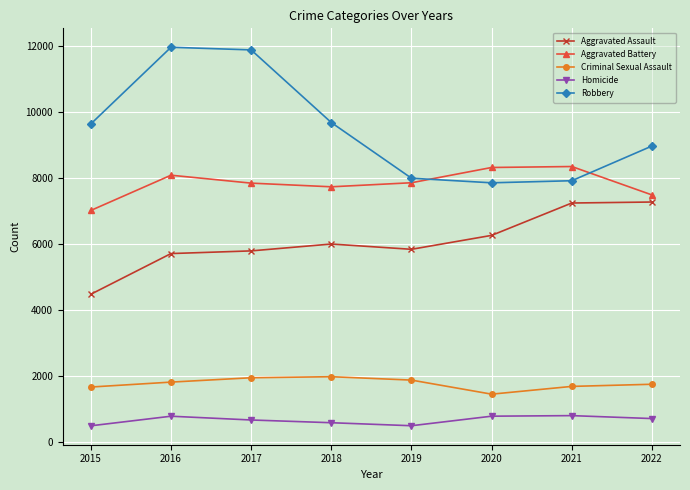

List the series in order of their peak value, highest first.

Robbery, Aggravated Battery, Aggravated Assault, Criminal Sexual Assault, Homicide